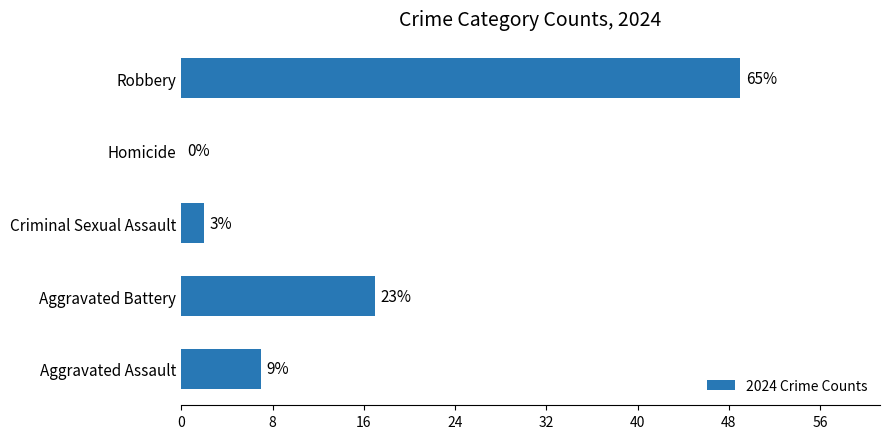

Does the chart contain any negative values?

No